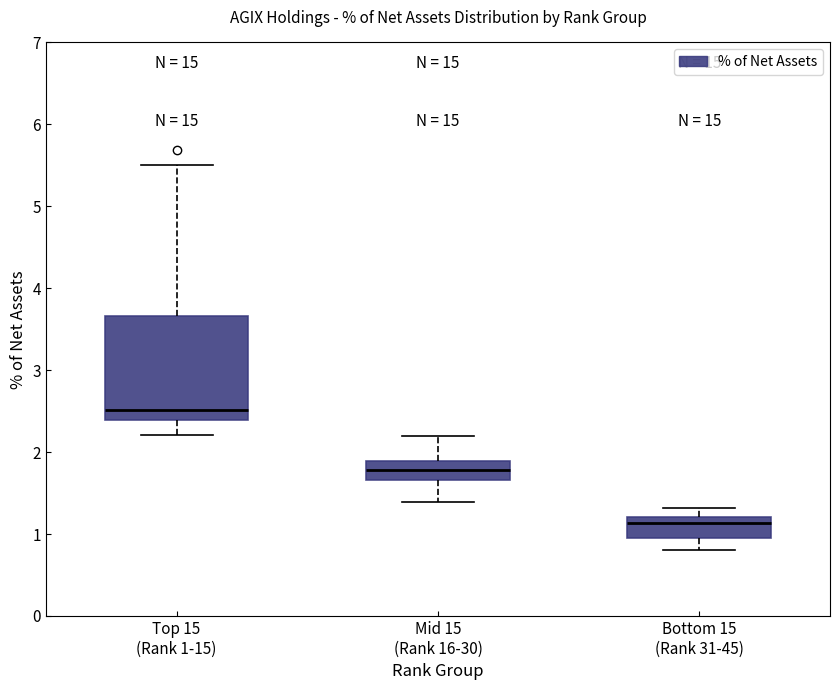

Which box has the highest median line?

Top 15 (Rank 1-15)